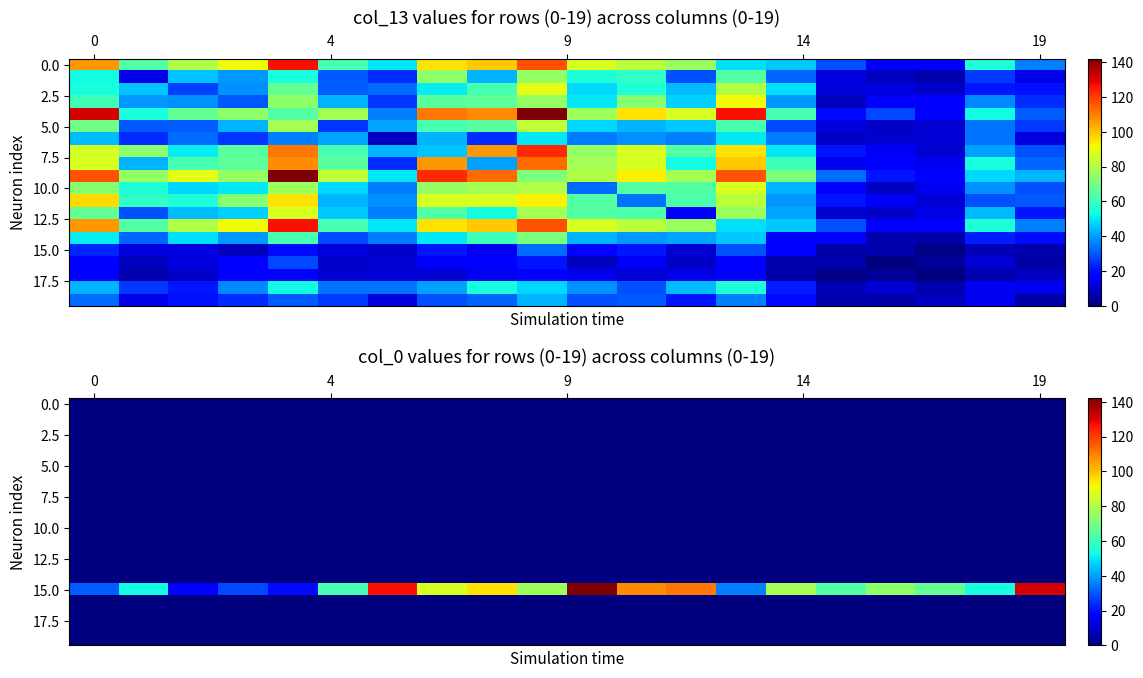

How many data points does each series have?

20